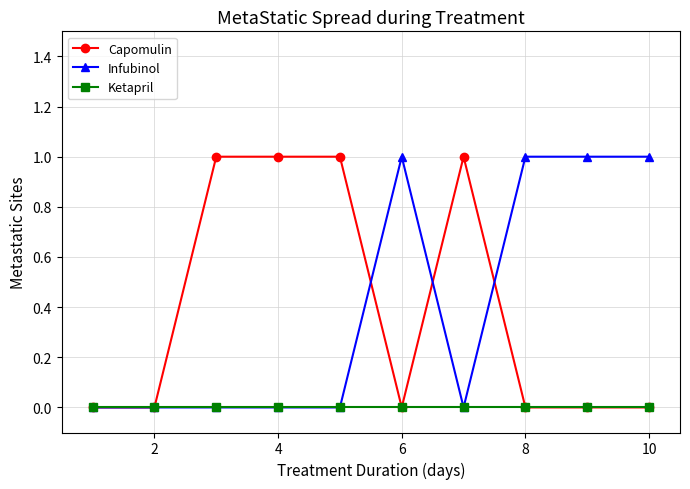

True or false: Capomulin has more than 0 points higher than both neighbors.

True